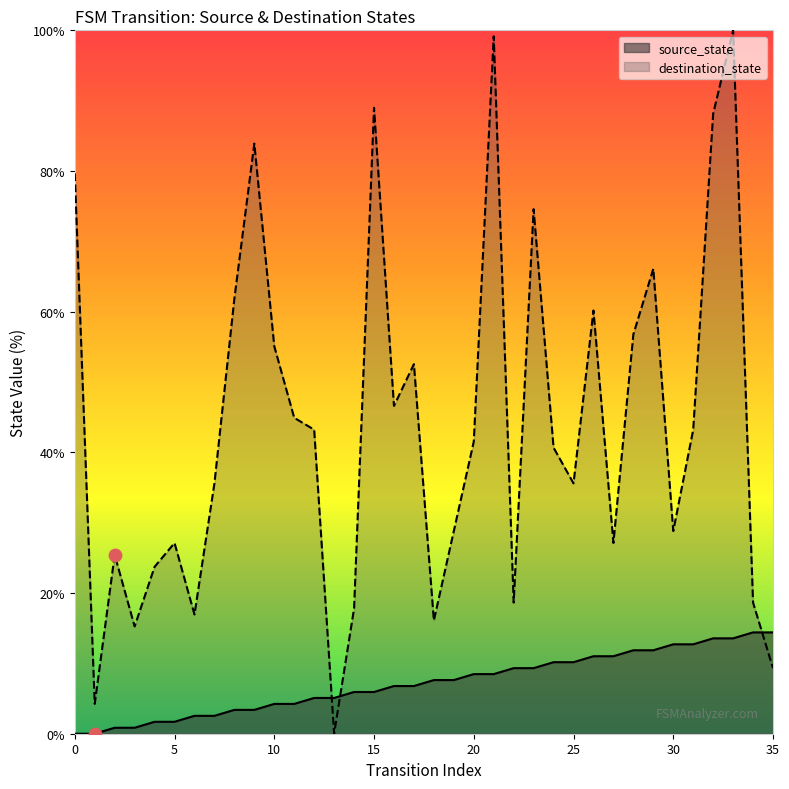

What is the total value across all series at 2?

26.3